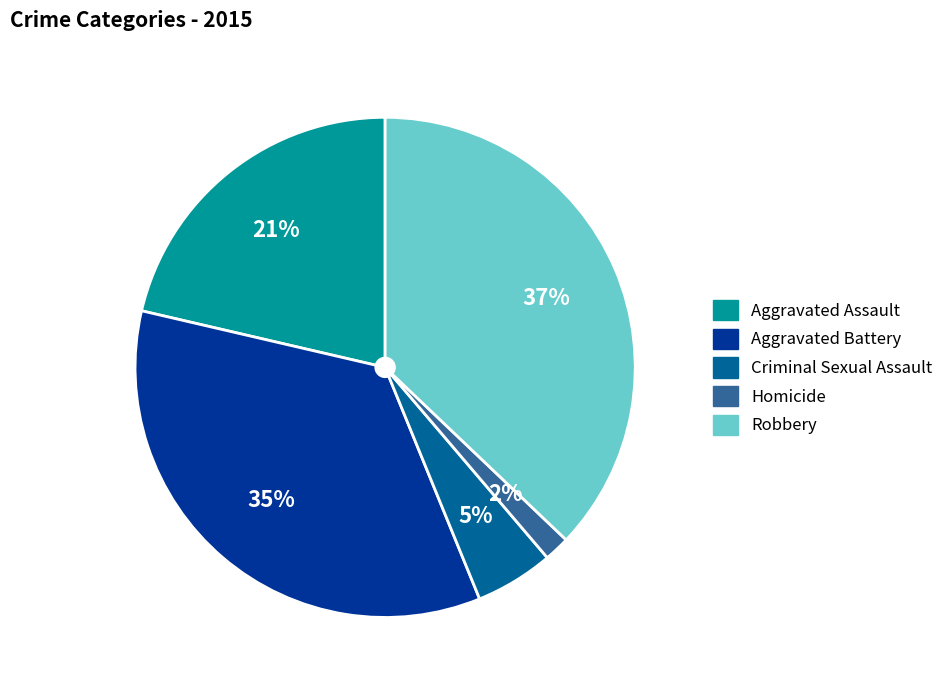

What is the largest slice in the pie chart?

Robbery